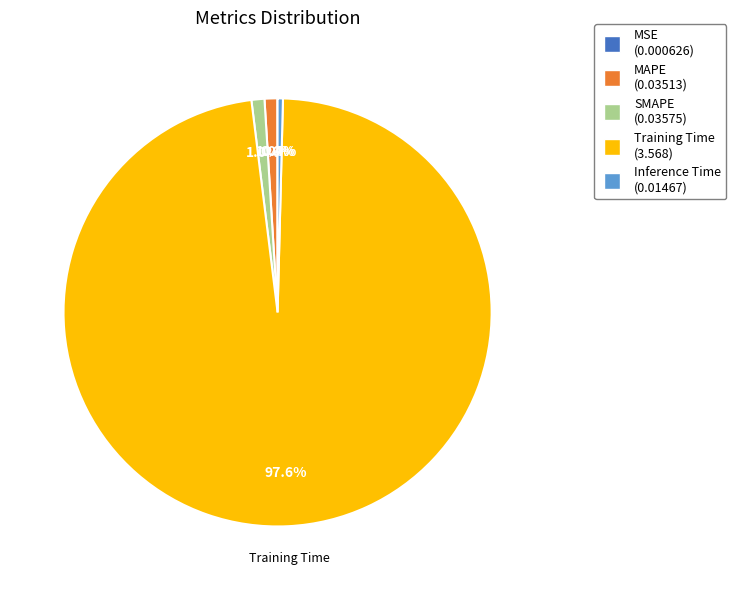

True or false: Inference Time accounts for 15% of the total.

False